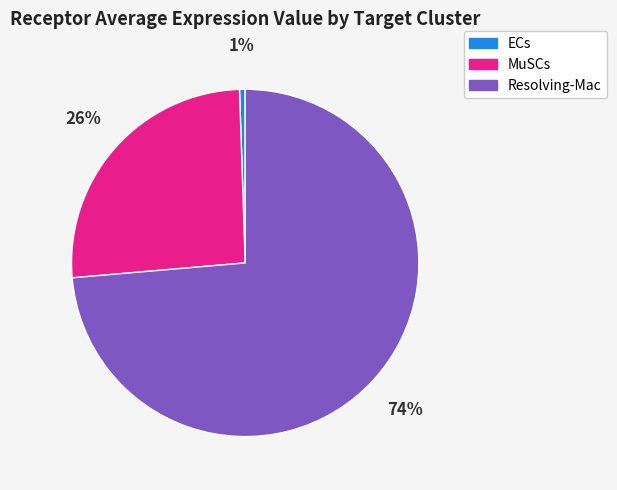

Which slice is the largest?

Resolving-Mac